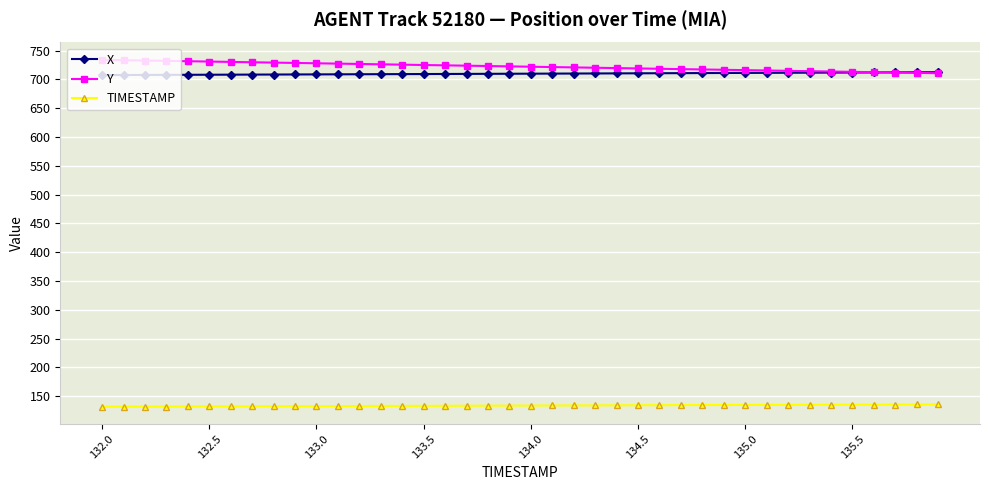

What is the maximum value shown in the chart?

733.8